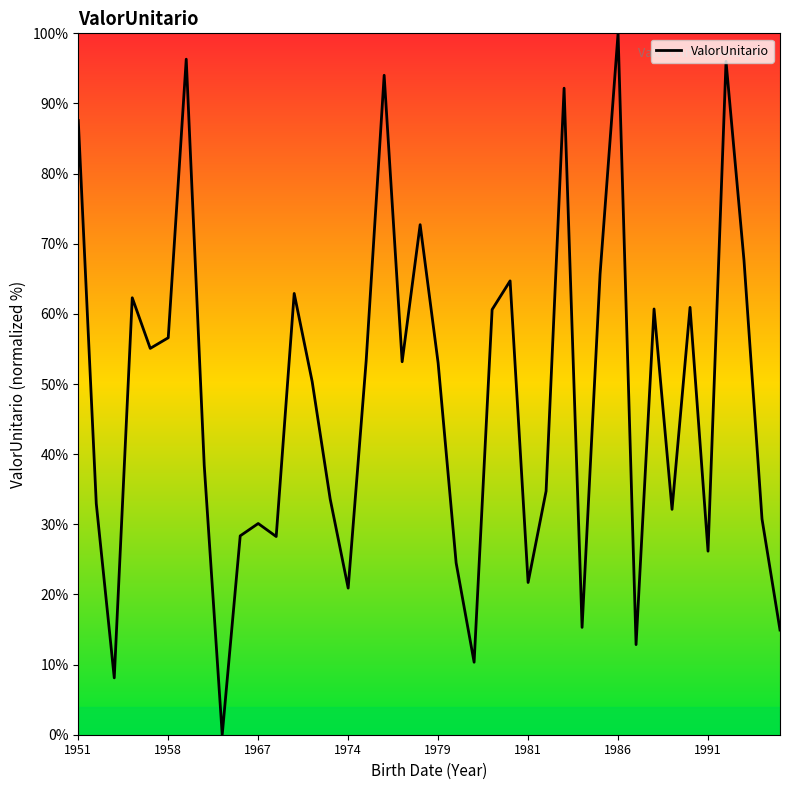

What is the greatest value displayed?

100.0